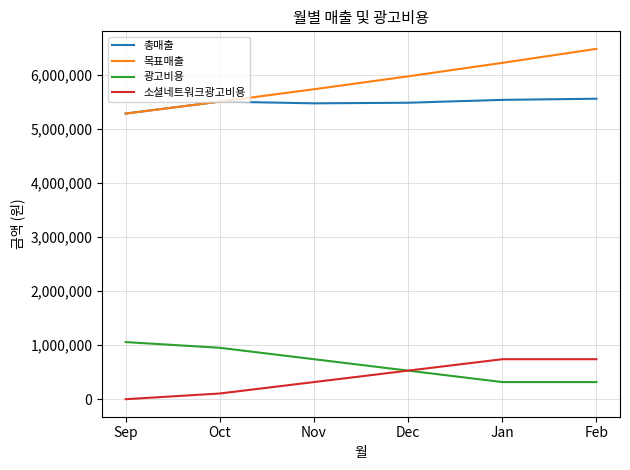

Is it true that 광고비용 equals 1238077 at Oct?

False